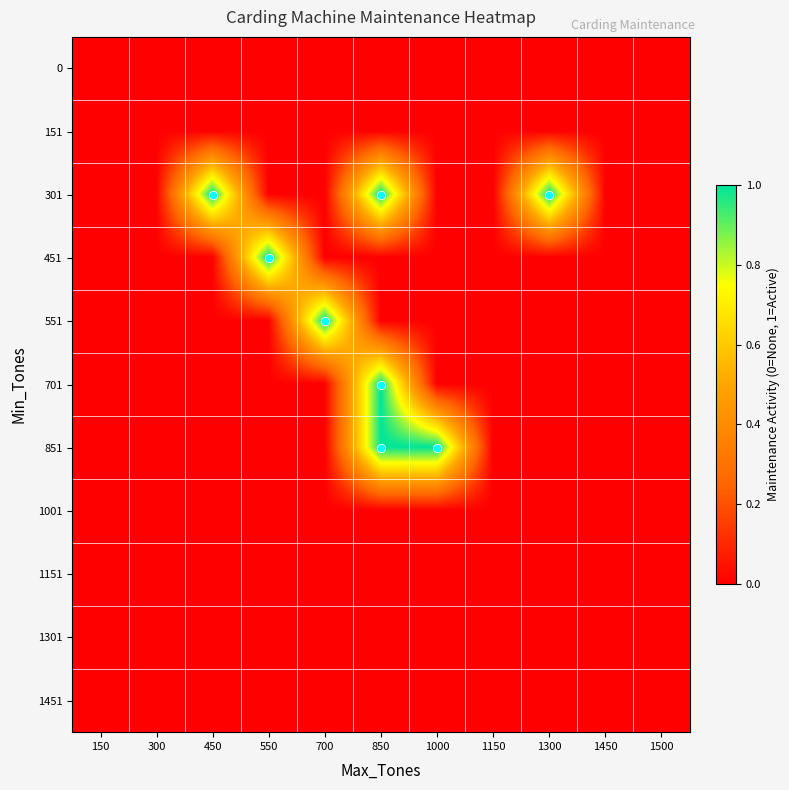

Reading left to right, transcribe all the data shown in this chart.

0: 150=0	300=0	450=0	550=0	700=0	850=0	1000=0	1150=0	1300=0	1450=0	1500=0
151: 150=0	300=0	450=0	550=0	700=0	850=0	1000=0	1150=0	1300=0	1450=0	1500=0
301: 150=0	300=0	450=1	550=0	700=0	850=1	1000=0	1150=0	1300=1	1450=0	1500=0
451: 150=0	300=0	450=0	550=1	700=0	850=0	1000=0	1150=0	1300=0	1450=0	1500=0
551: 150=0	300=0	450=0	550=0	700=1	850=0	1000=0	1150=0	1300=0	1450=0	1500=0
701: 150=0	300=0	450=0	550=0	700=0	850=1	1000=0	1150=0	1300=0	1450=0	1500=0
851: 150=0	300=0	450=0	550=0	700=0	850=1	1000=1	1150=0	1300=0	1450=0	1500=0
1001: 150=0	300=0	450=0	550=0	700=0	850=0	1000=0	1150=0	1300=0	1450=0	1500=0
1151: 150=0	300=0	450=0	550=0	700=0	850=0	1000=0	1150=0	1300=0	1450=0	1500=0
1301: 150=0	300=0	450=0	550=0	700=0	850=0	1000=0	1150=0	1300=0	1450=0	1500=0
1451: 150=0	300=0	450=0	550=0	700=0	850=0	1000=0	1150=0	1300=0	1450=0	1500=0